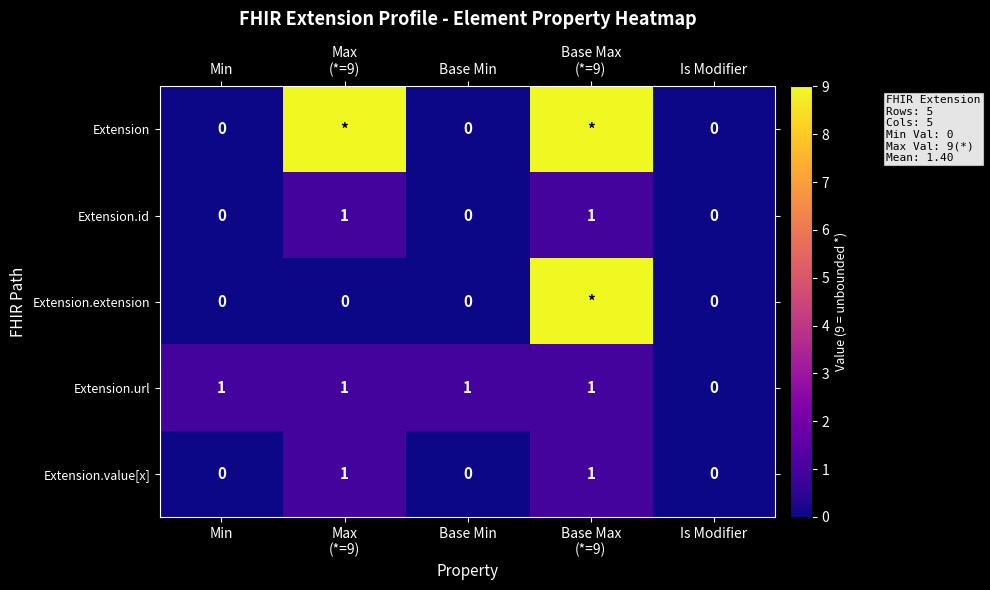

Is it true that Extension equals 5 at Base Min?

False